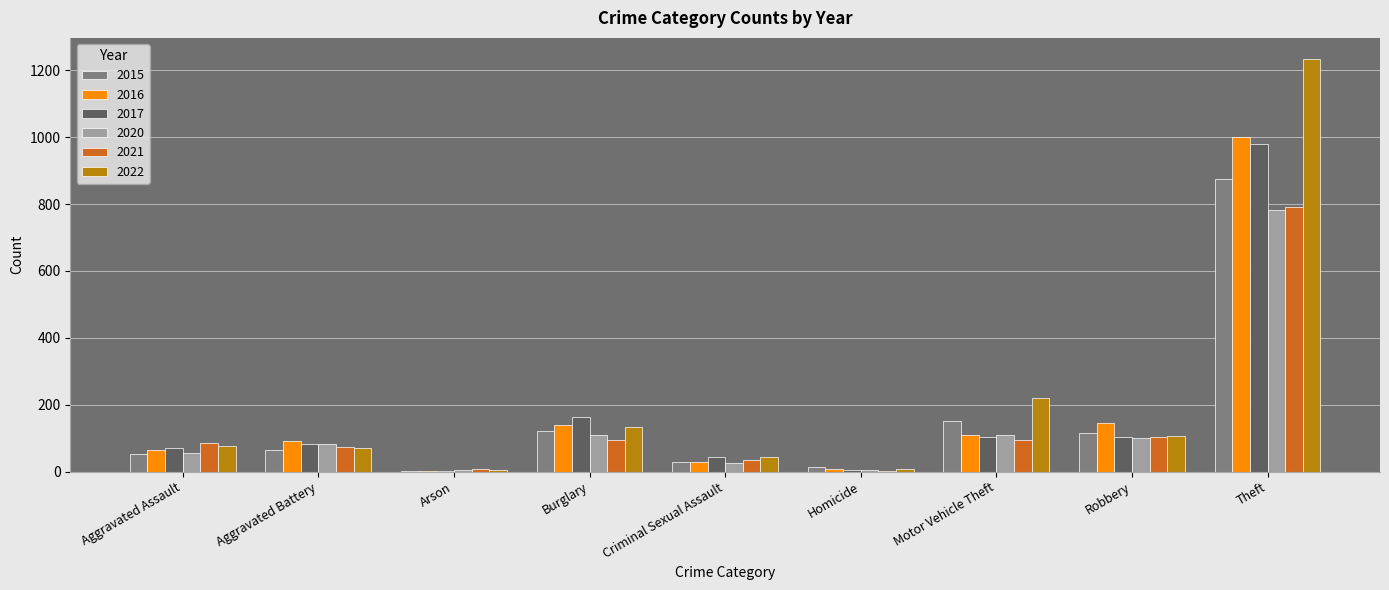

Read the 2021 value at Aggravated Assault.

86